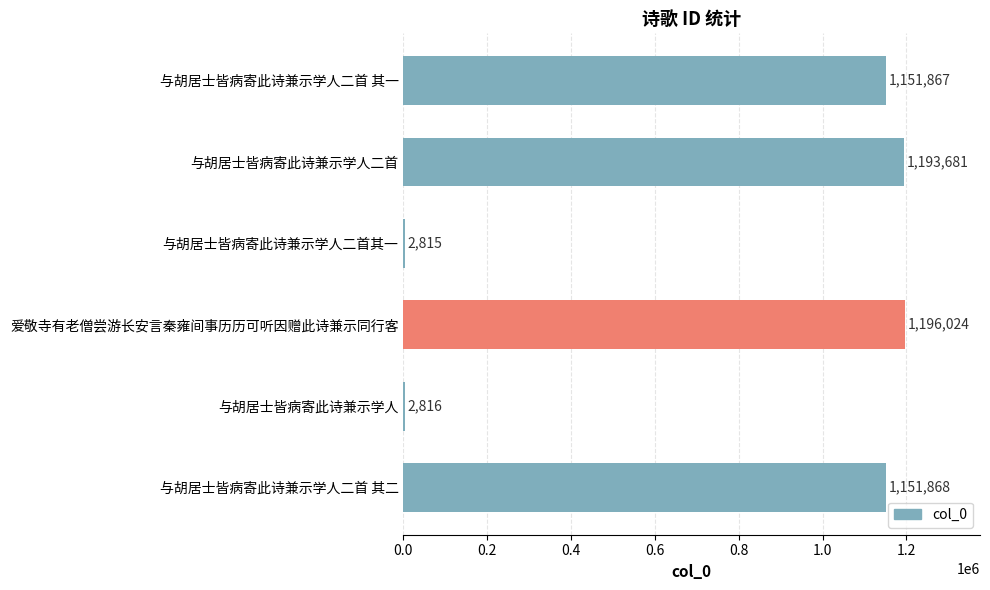

What is the sum of the values at 与胡居士皆病寄此诗兼示学人二首 and 与胡居士皆病寄此诗兼示学人二首 其二?

2345549